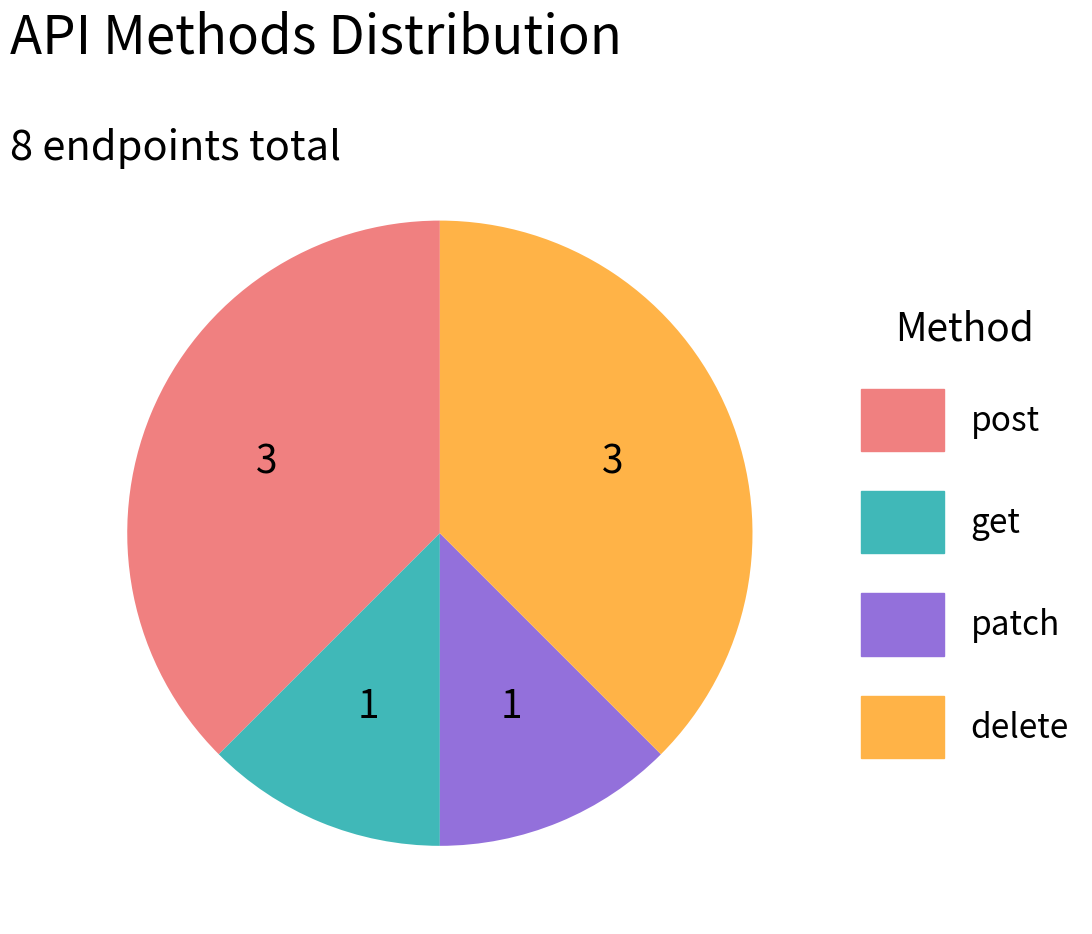

Is there a majority slice in this chart?

No